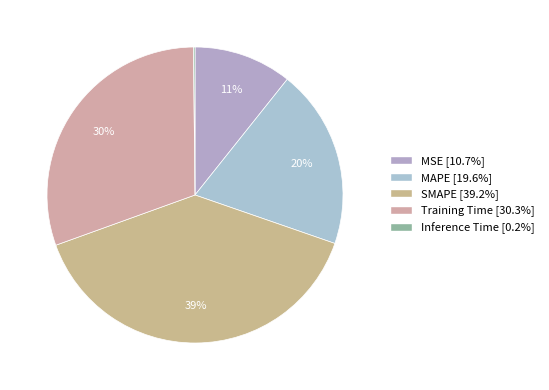

Rank the categories by value from highest to lowest.

SMAPE, Training Time, MAPE, MSE, Inference Time